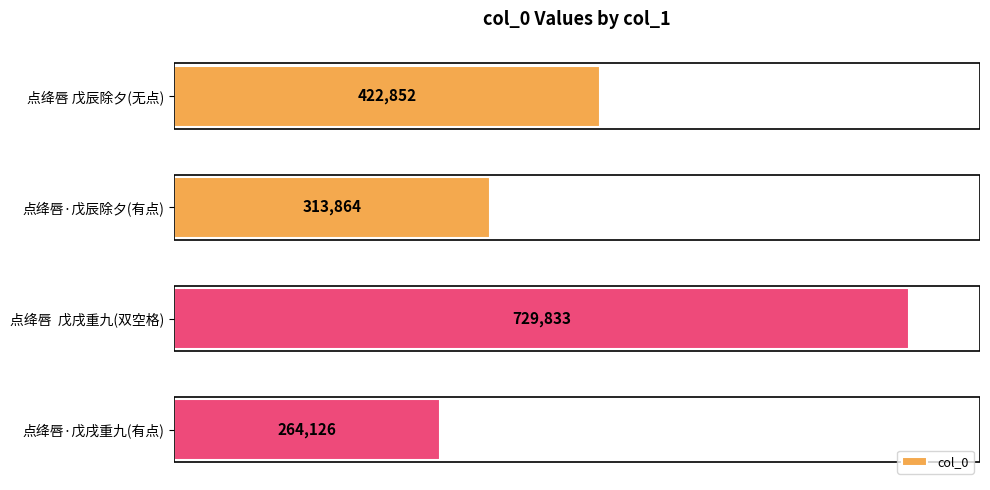

Rank the categories by value from lowest to highest.

点绛唇·戊戌重九(有点), 点绛唇·戊辰除夕(有点), 点绛唇 戊辰除夕(无点), 点绛唇  戊戌重九(双空格)